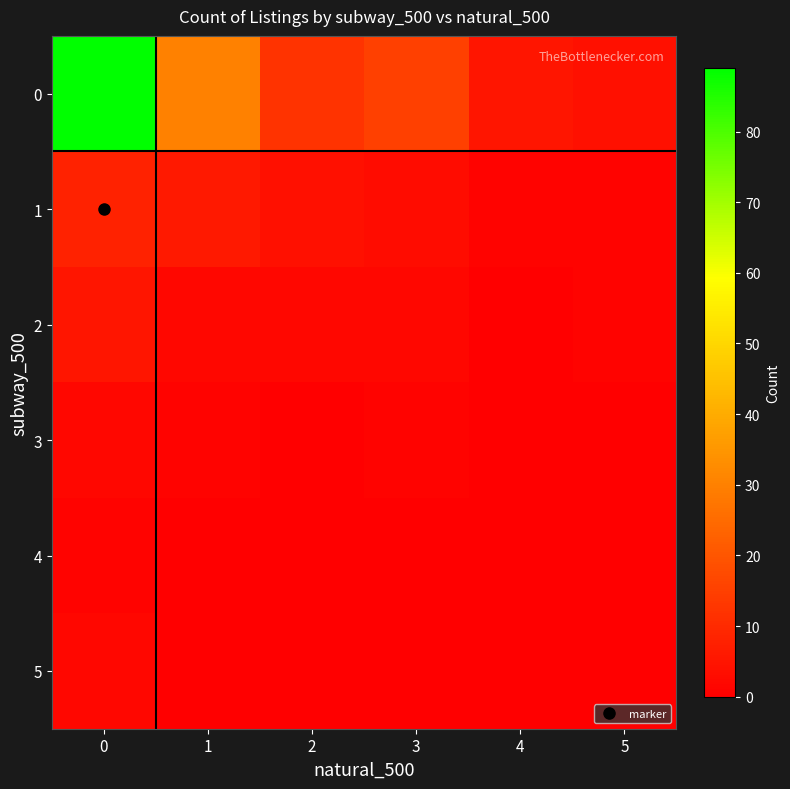

What is the total value across all series at 3?

21